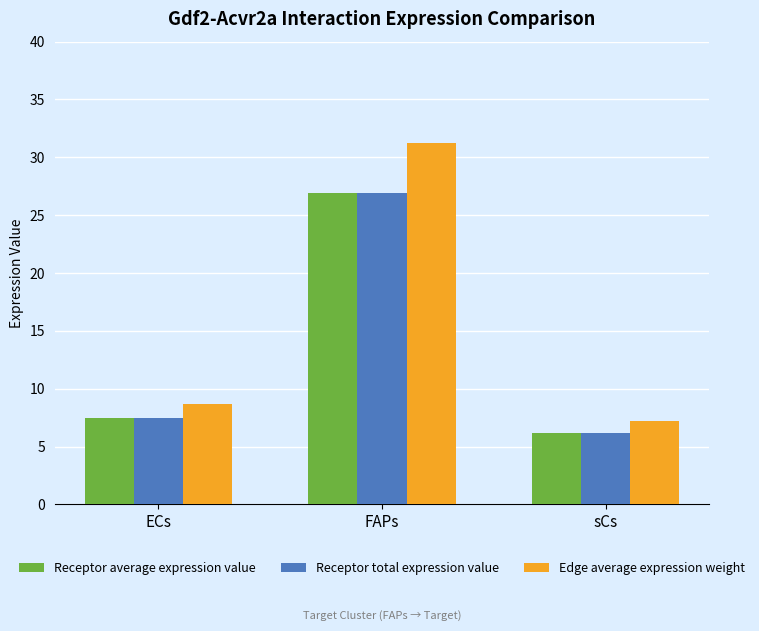

Reading left to right, extract all data points from this chart.

Receptor average expression value: ECs=7.5	FAPs=26.9	sCs=6.2
Receptor total expression value: ECs=7.5	FAPs=26.9	sCs=6.2
Edge average expression weight: ECs=8.7	FAPs=31.2	sCs=7.2